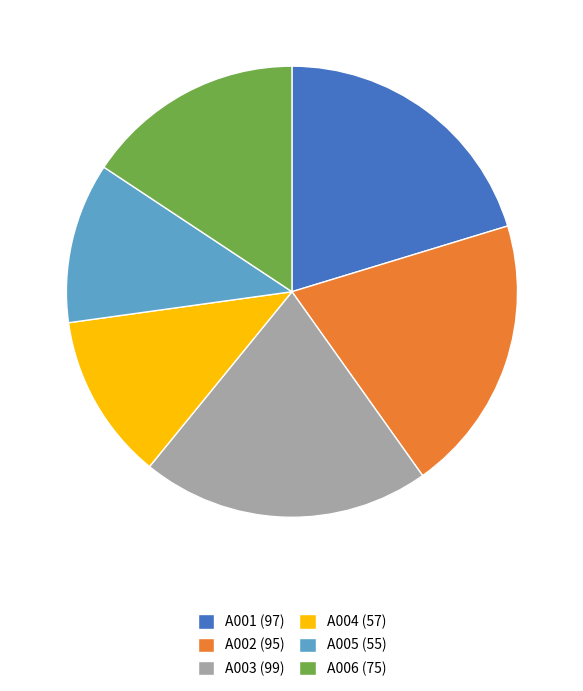

Is there a majority slice in this chart?

No